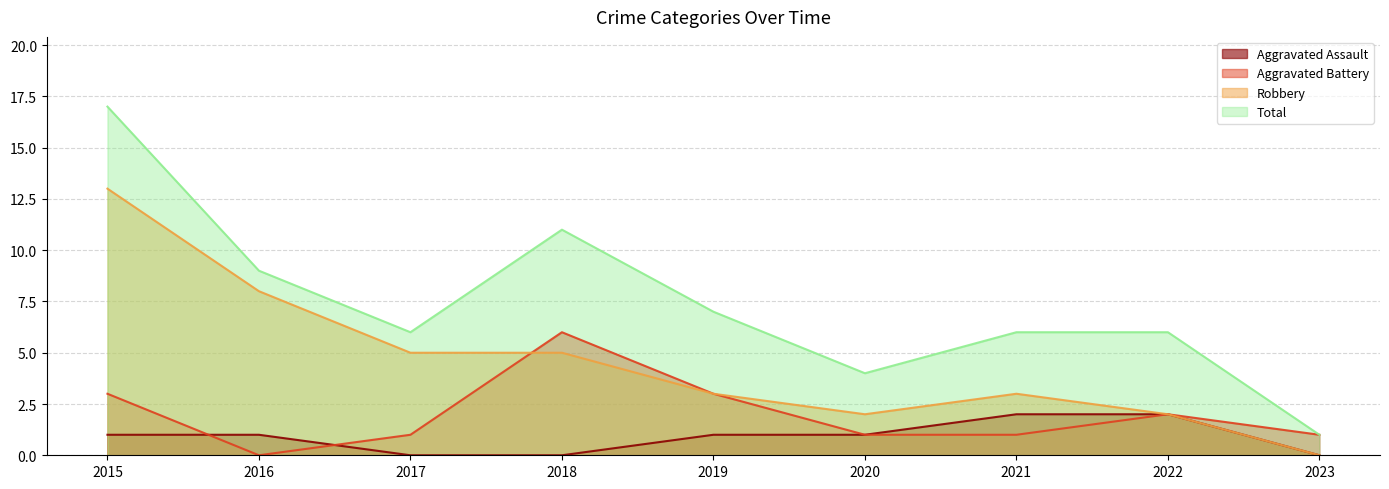

Rank the series at 2022 from highest to lowest value.

Total, Aggravated Assault, Aggravated Battery, Robbery